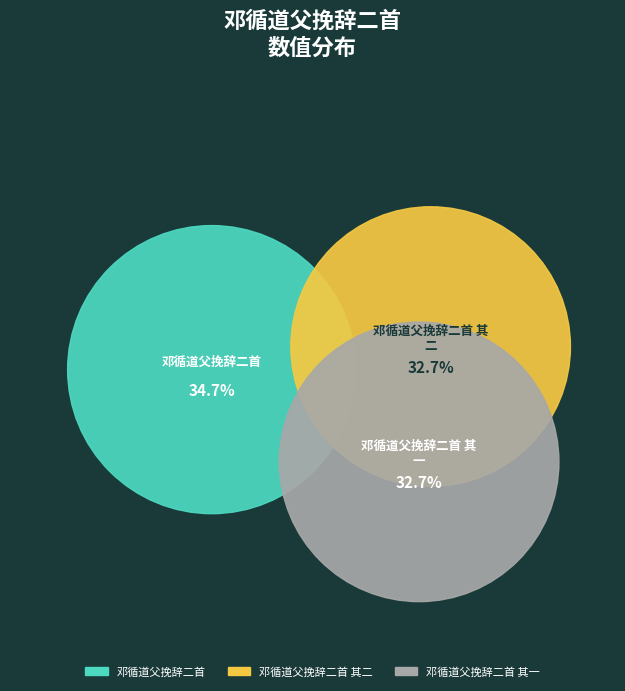

Is it true that 邓循道父挽辞二首 其二 is 22% of the pie?

False